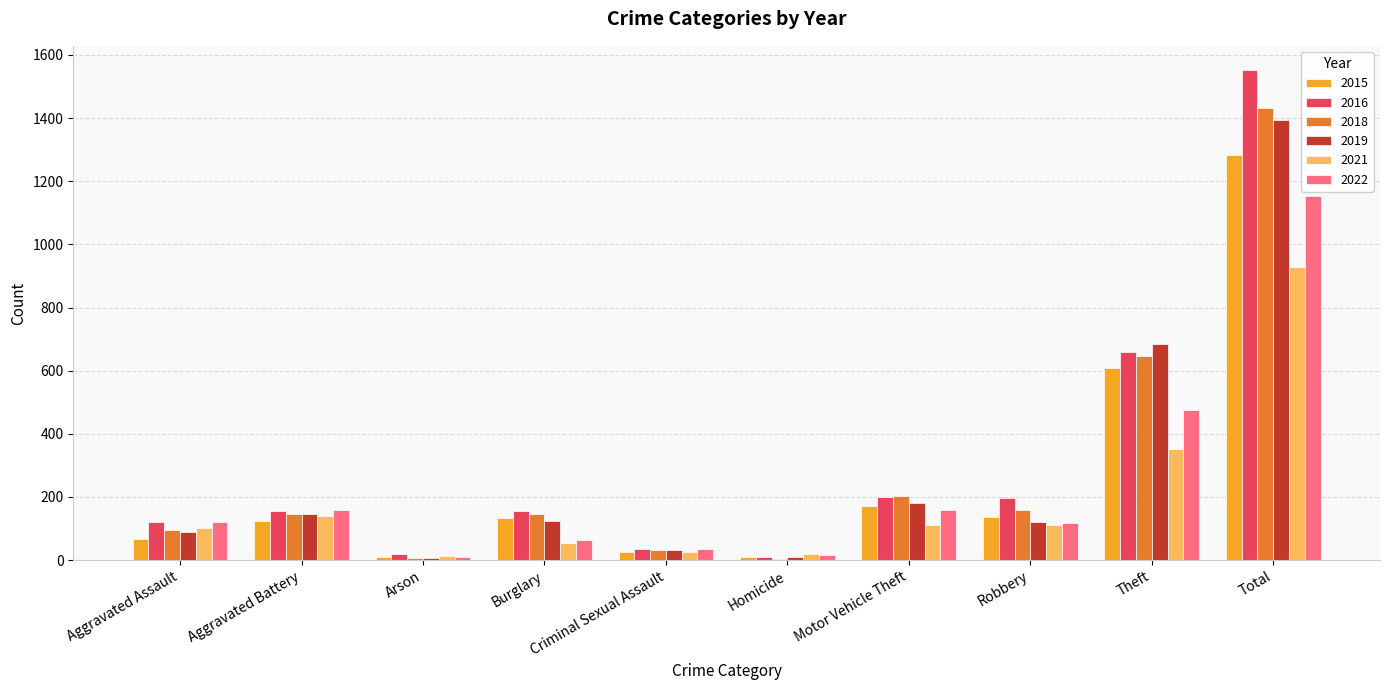

Which category has the highest value in the 2021 series?

Total